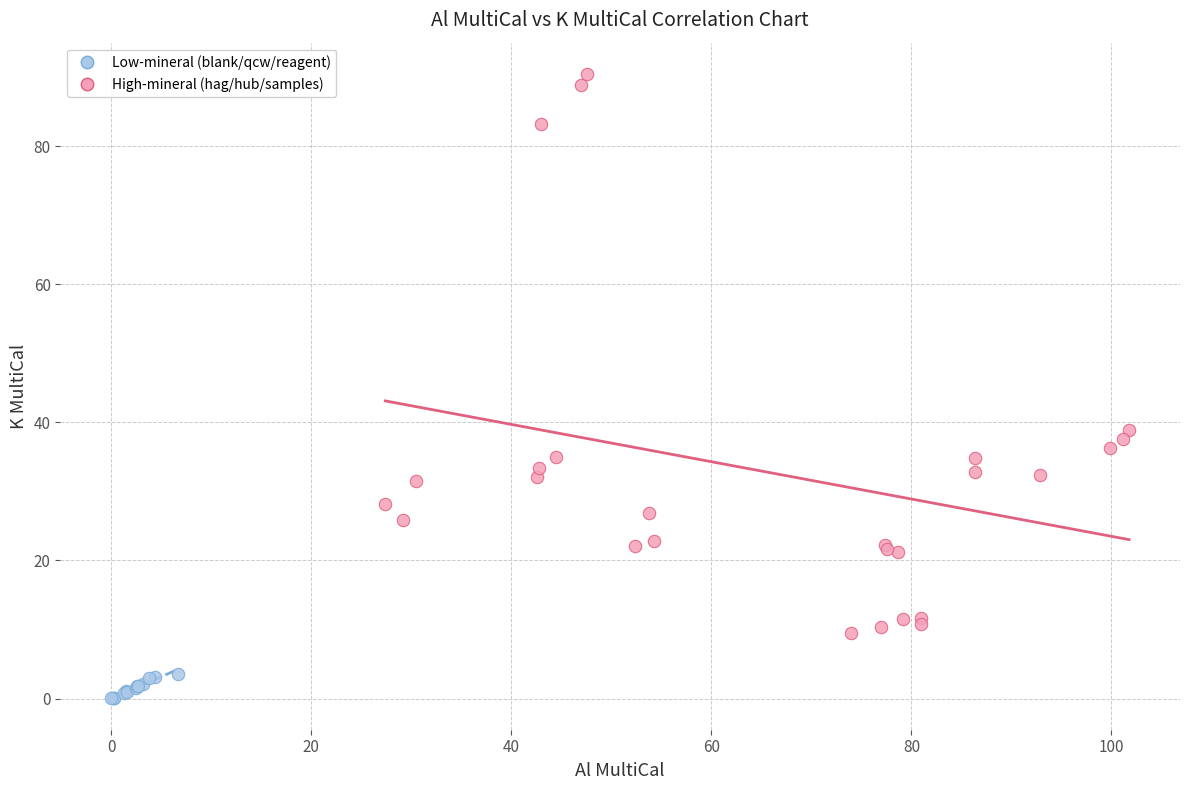

What are all the series names shown in the legend?

Low-mineral (blank/qcw/reagent), High-mineral (hag/hub/samples)